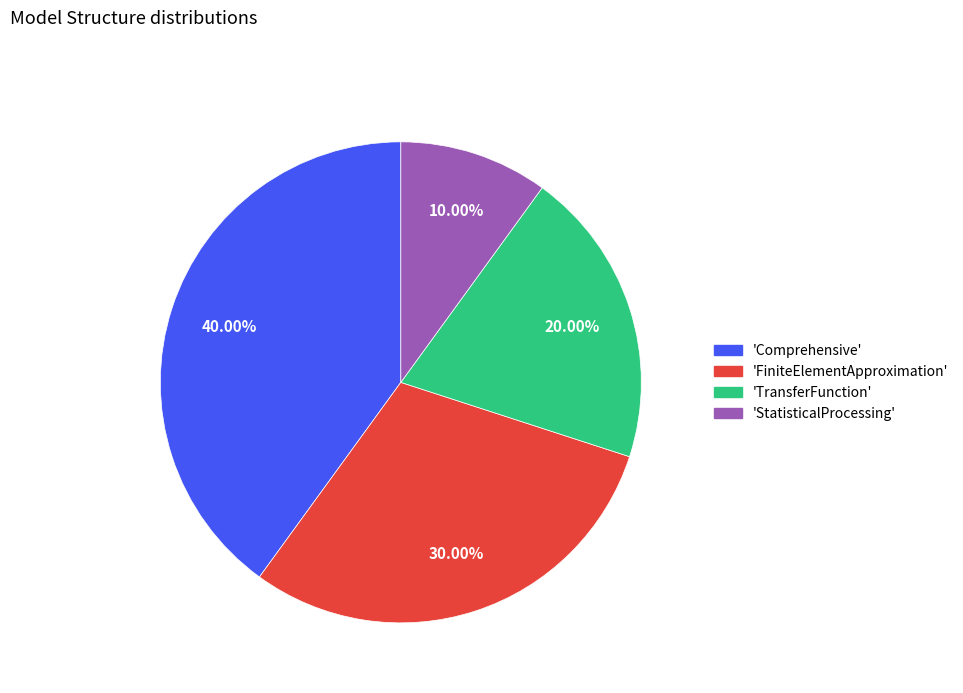

Rank the categories by value from lowest to highest.

'StatisticalProcessing', 'TransferFunction', 'FiniteElementApproximation', 'Comprehensive'